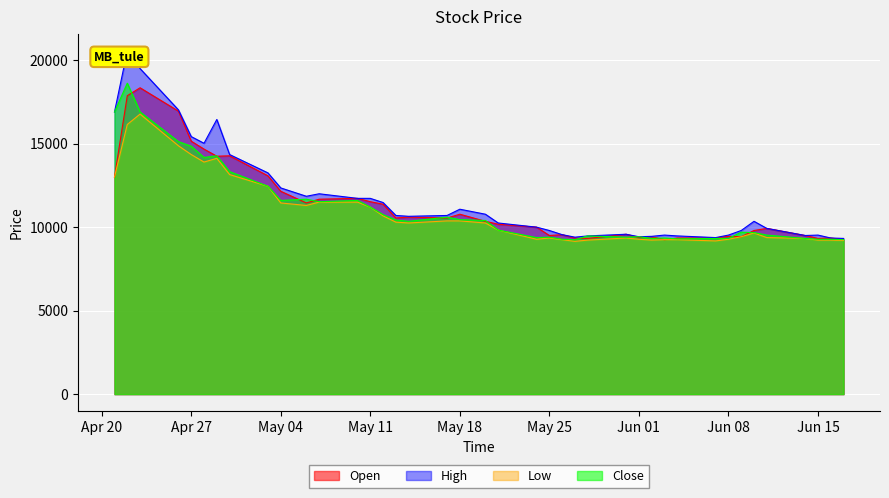

The value of Open at May 11 is 11525. True or false?

True